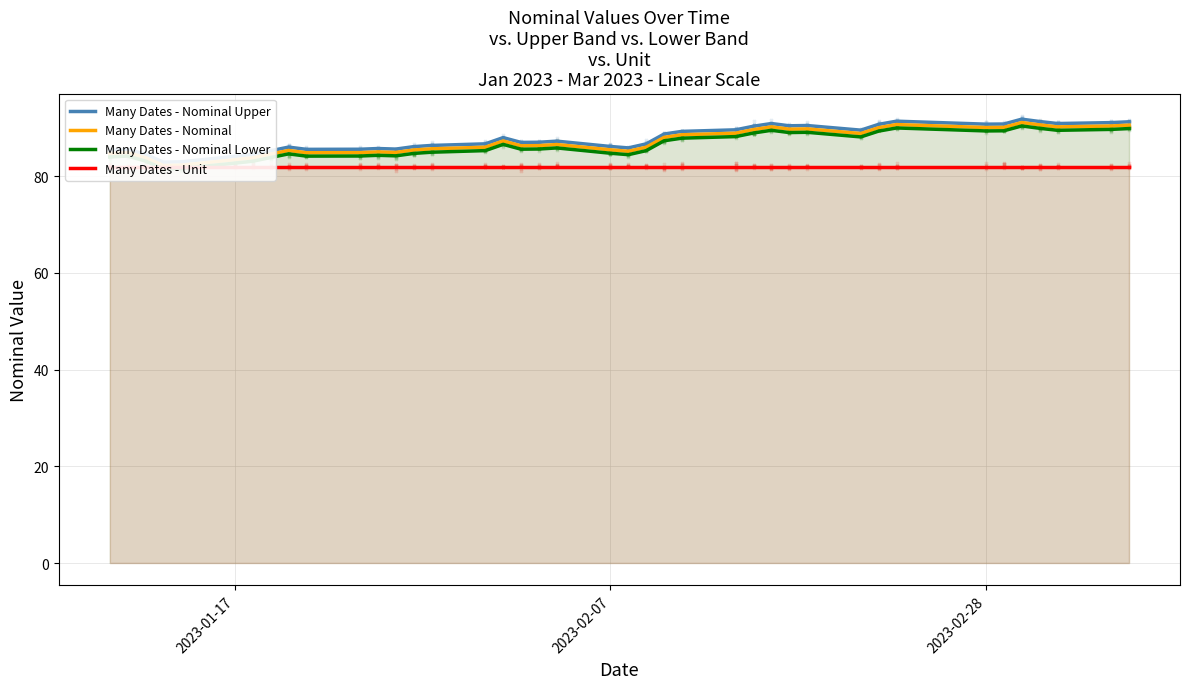

What are all the series names shown in the legend?

Many Dates - Nominal Upper, Many Dates - Nominal, Many Dates - Nominal Lower, Many Dates - Unit